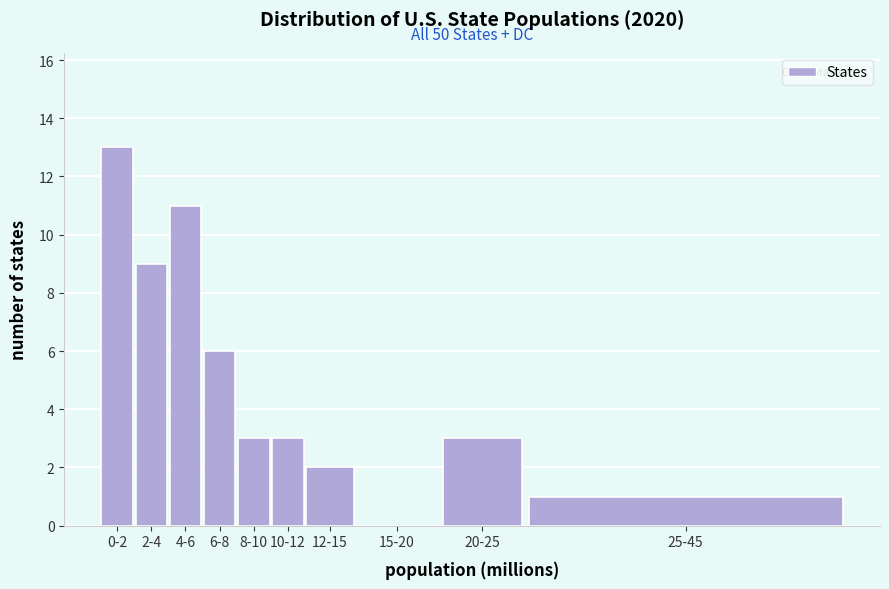

Reading right to left, list all the values displayed in this chart.

25-45=1	20-25=3	15-20=0	12-15=2	10-12=3	8-10=3	6-8=6	4-6=11	2-4=9	0-2=13